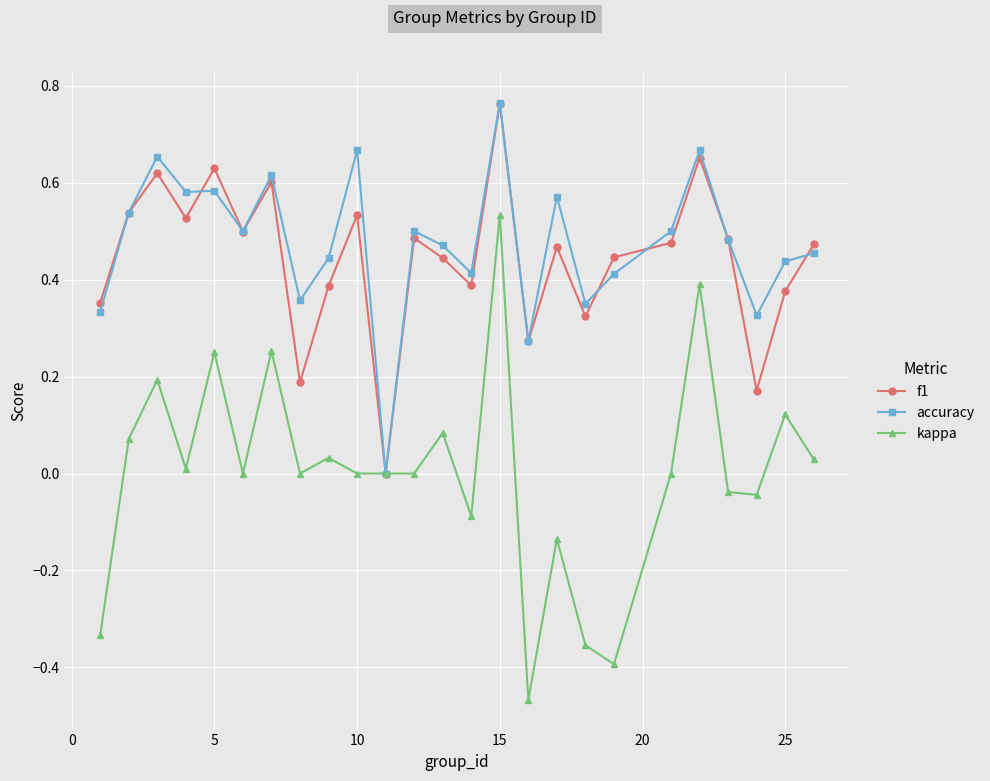

True or false: f1 has more than 0 interior local peaks.

True